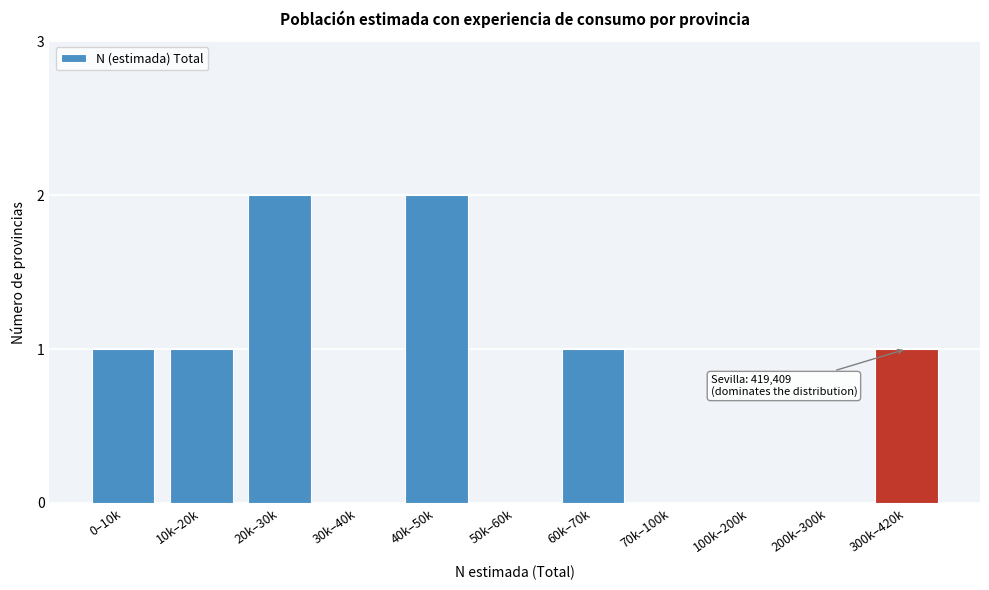

Reading right to left, extract all data points from this chart.

300k–420k=1	200k–300k=0	100k–200k=0	70k–100k=0	60k–70k=1	50k–60k=0	40k–50k=2	30k–40k=0	20k–30k=2	10k–20k=1	0–10k=1